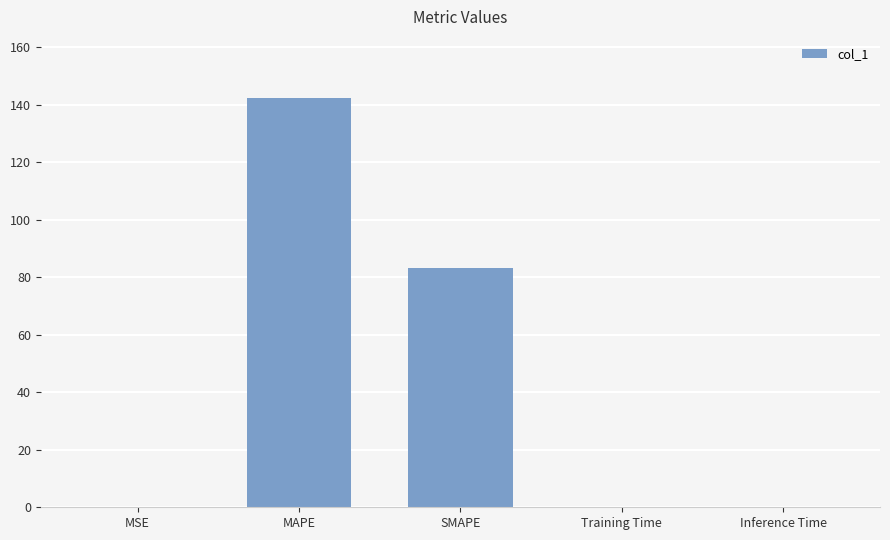

How many series are shown in this chart?

1